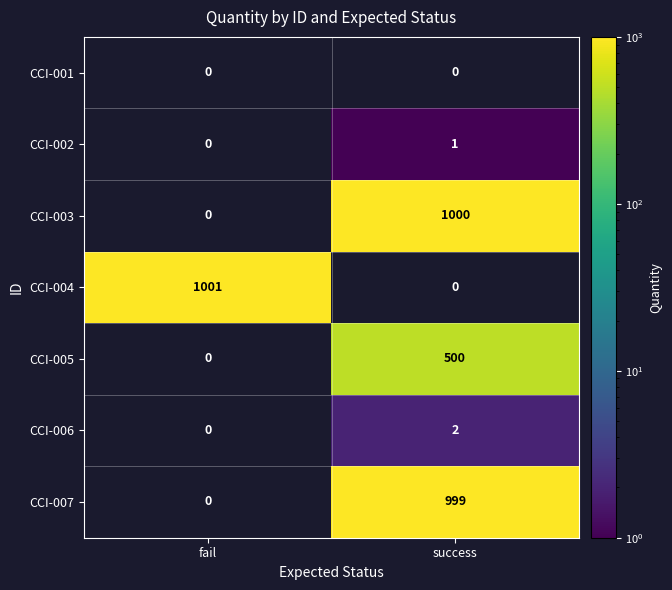

At which label does CCI-003 reach its peak?

success